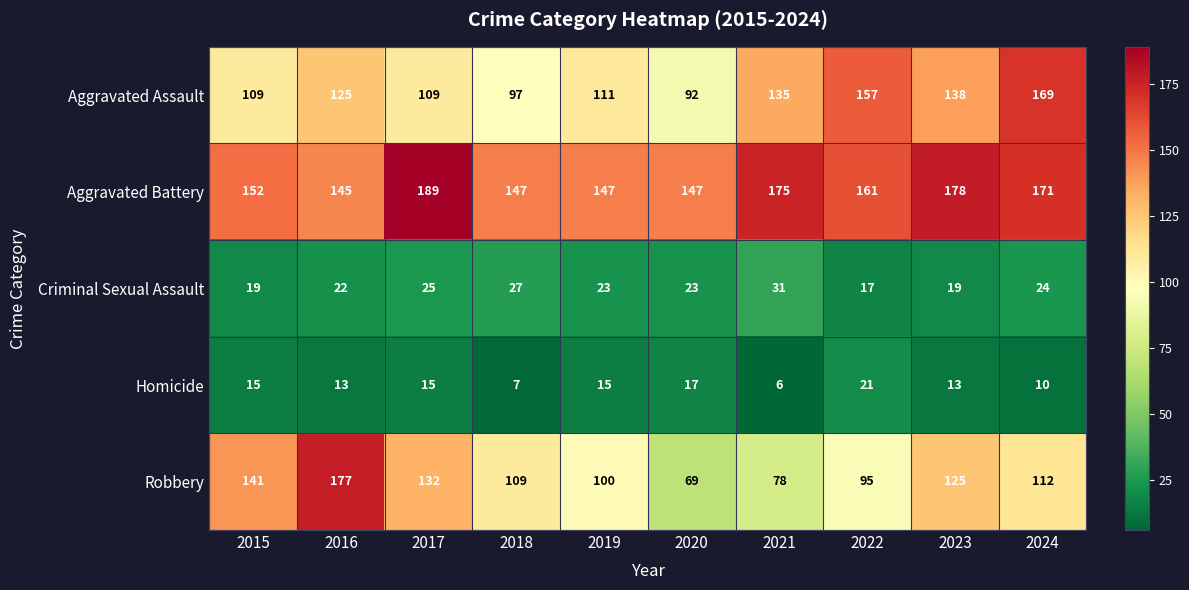

Read the Aggravated Battery value at 2016.

145